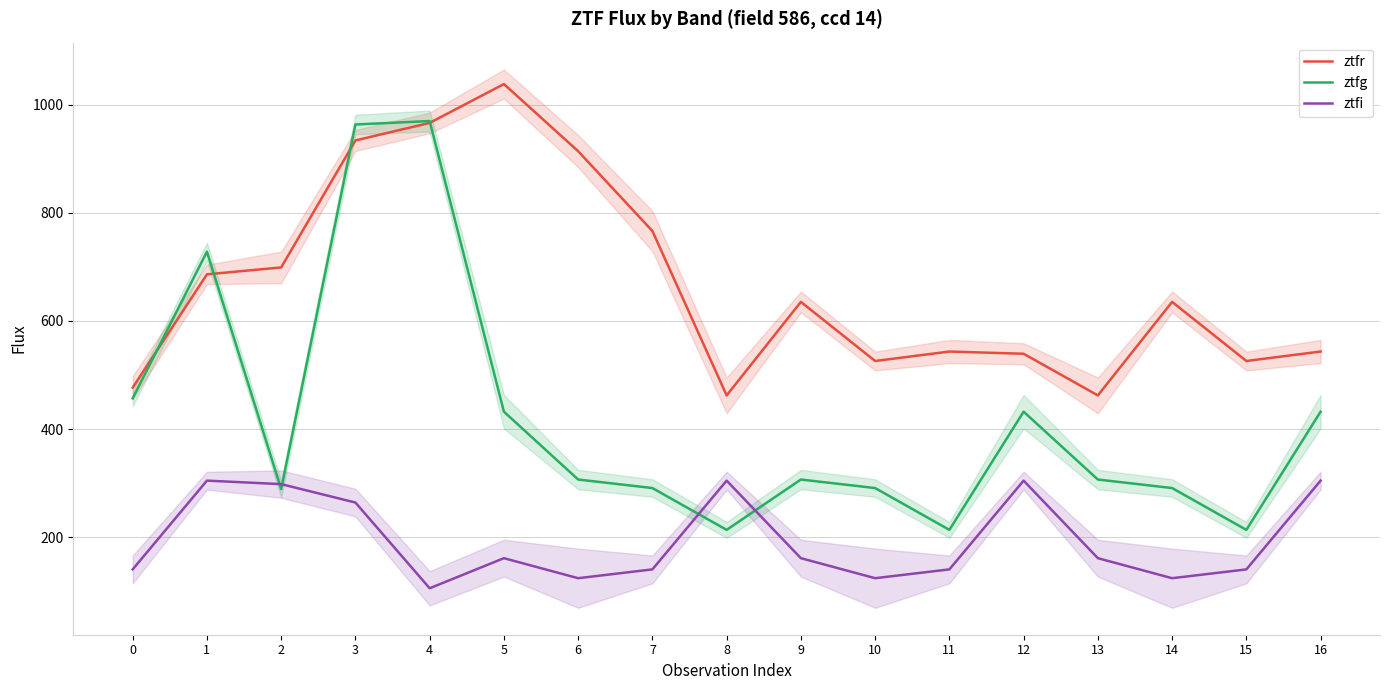

Rank the categories by ztfg value from highest to lowest.

4, 3, 1, 0, 5, 12, 16, 6, 9, 13, 7, 10, 14, 2, 8, 11, 15